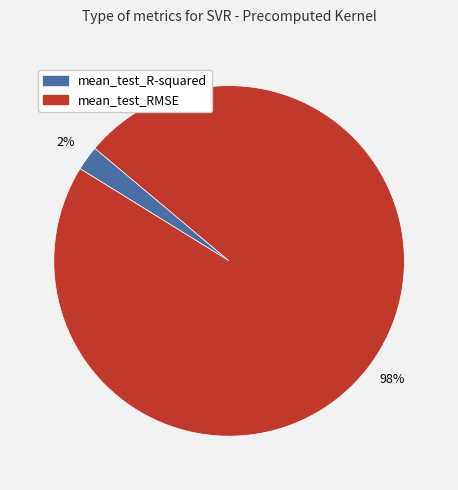

Which has a higher value, mean_test_R-squared or mean_test_RMSE?

mean_test_RMSE